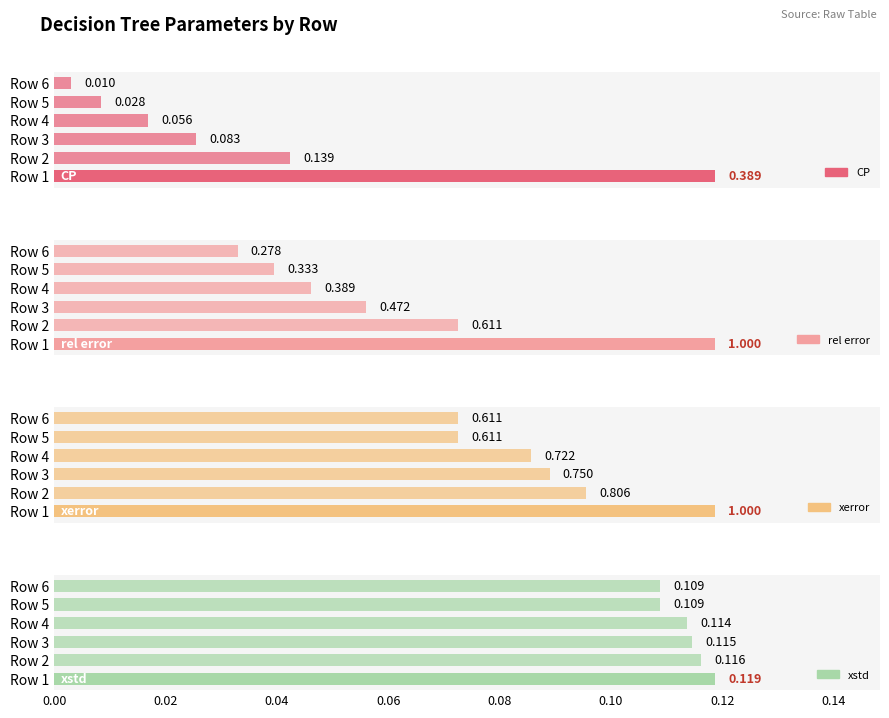

At how many categories does at least one series exceed 0?

6